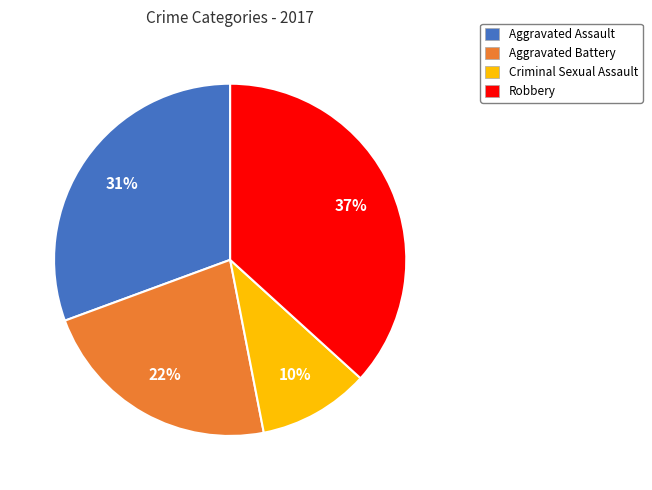

To the nearest percent, what is the average slice percentage?

25%